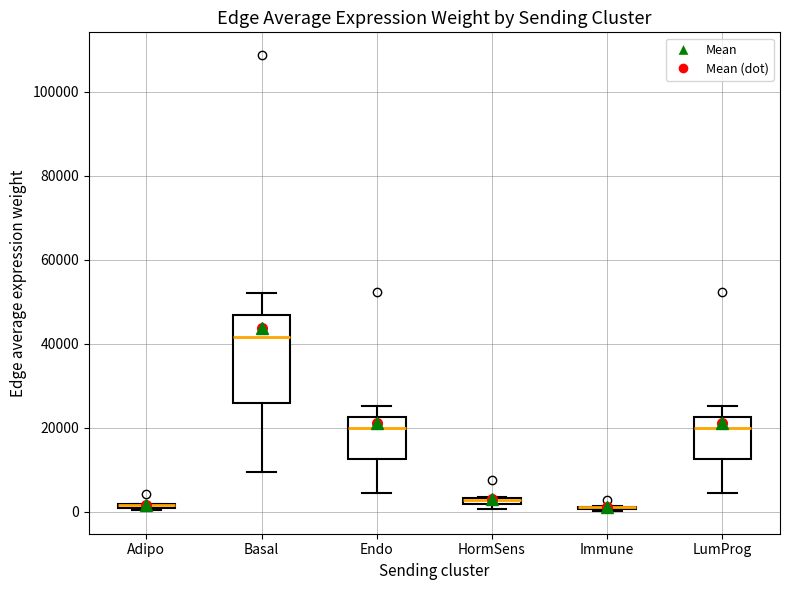

Which box is the tallest, from its lower edge to its upper edge?

Basal